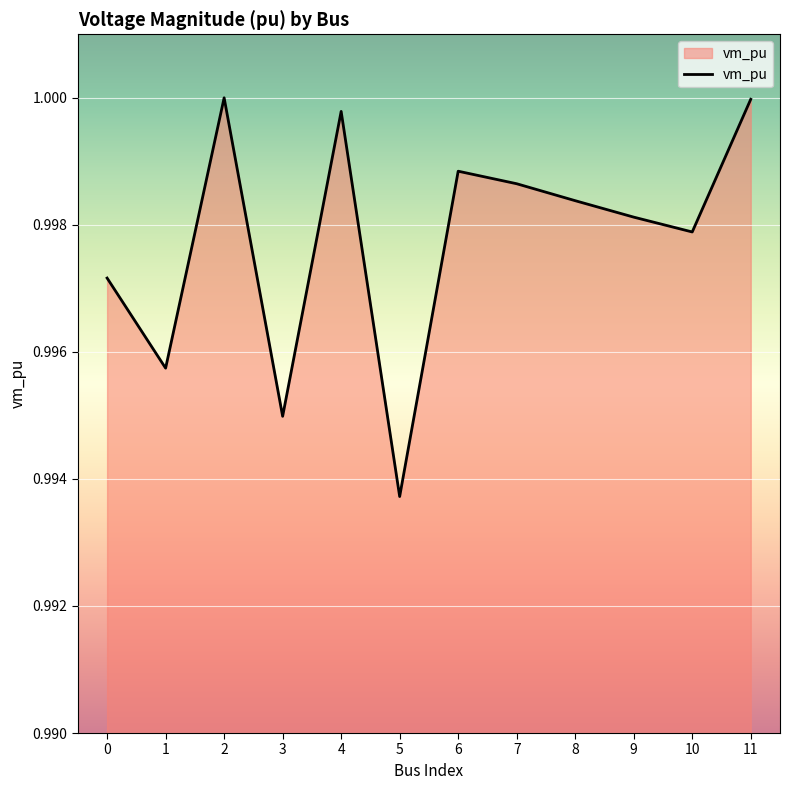

Is it true that the value at 11 is 1.7?

False